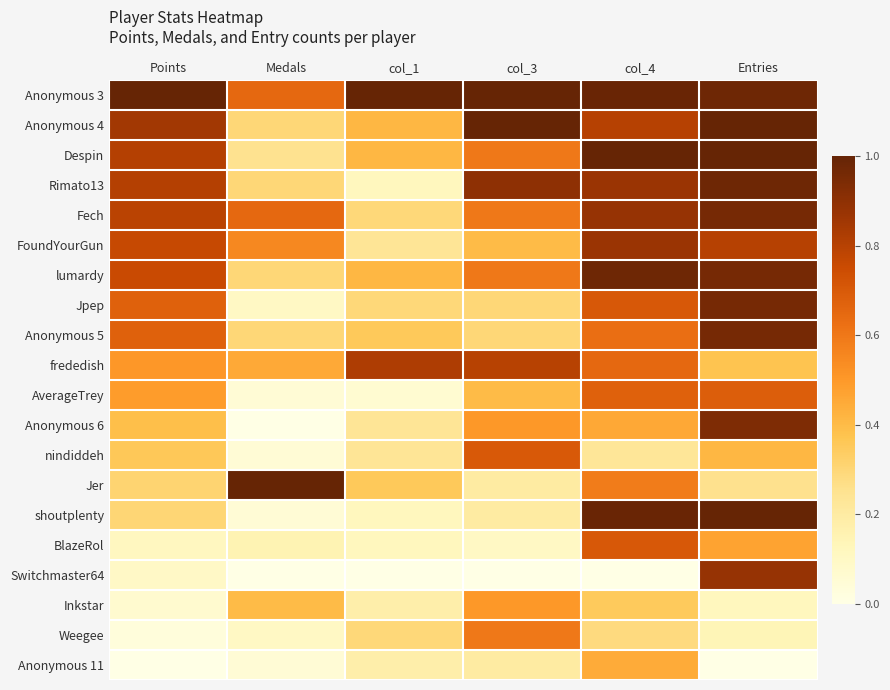

At how many categories does at least one series exceed 0?

6